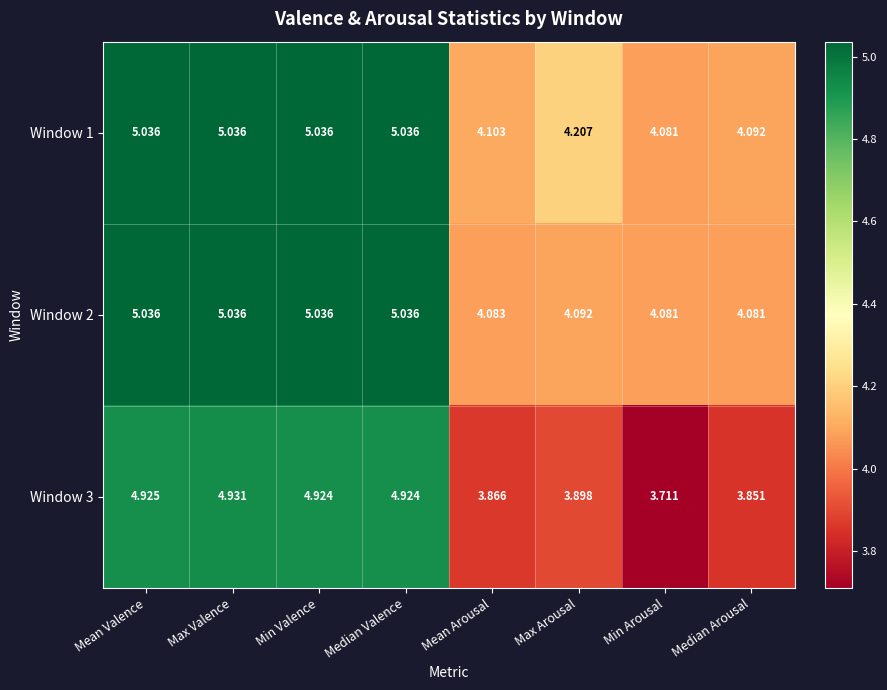

Is the value of Window 2 at Max Arousal greater than the value of Window 1 at Max Valence?

No